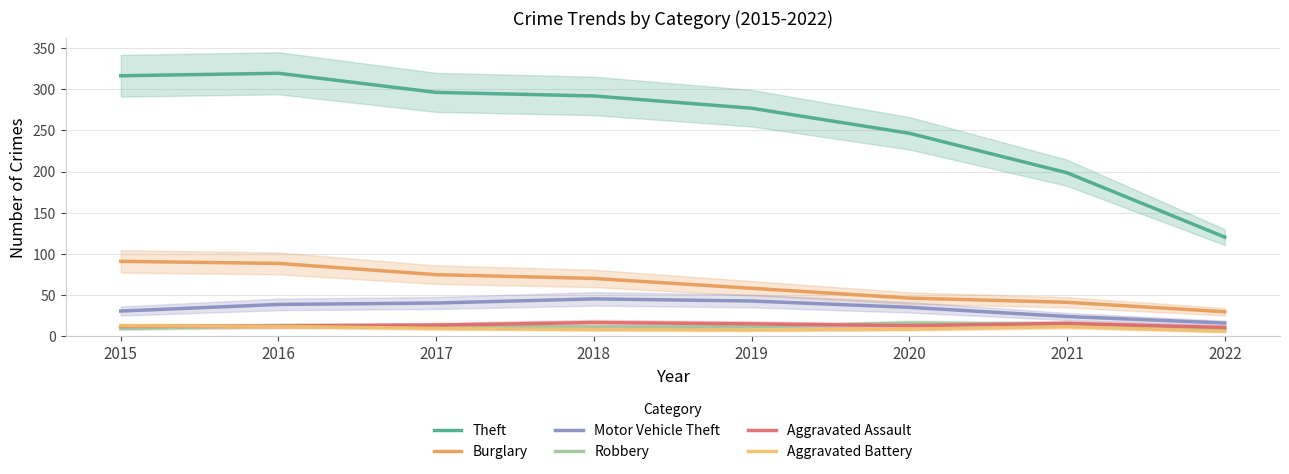

Is it true that Theft equals 291.8 at 2018?

True